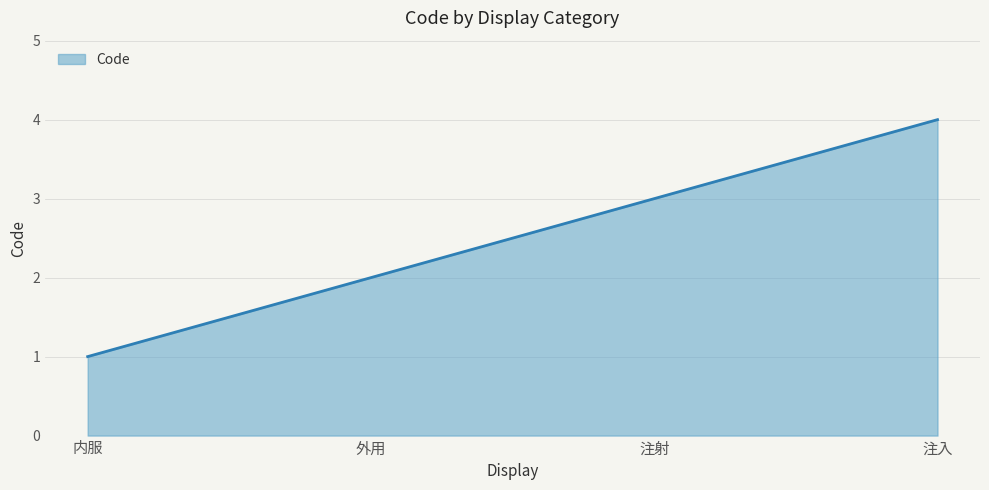

Rank the categories by value from lowest to highest.

内服, 外用, 注射, 注入